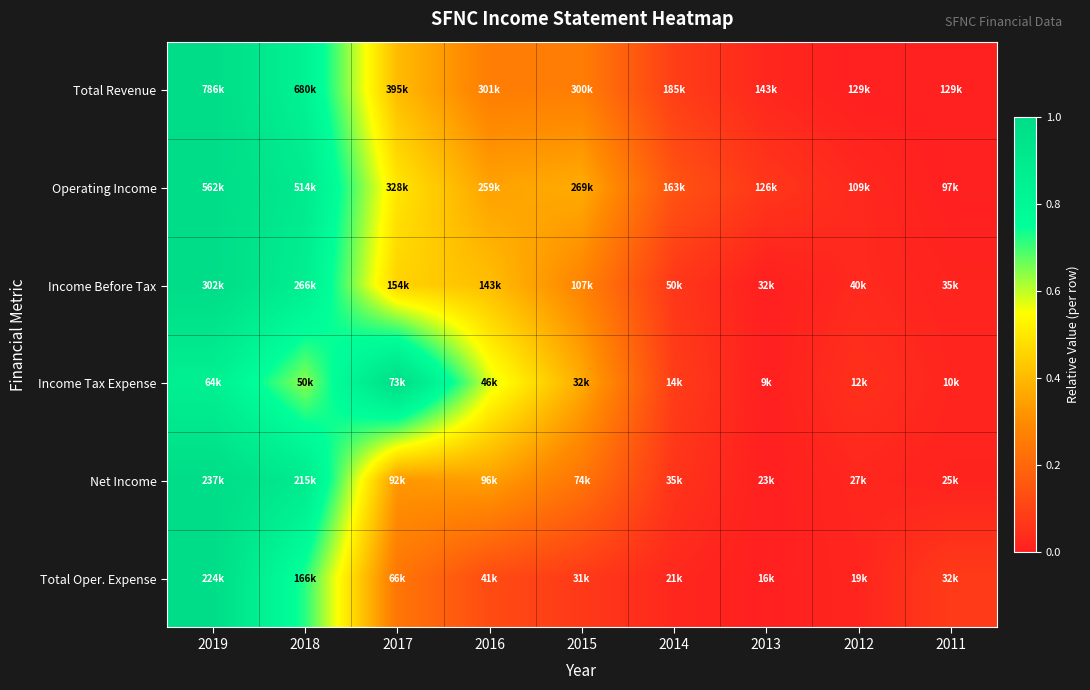

Reading right to left, transcribe all the data shown in this chart.

Total Revenue: 2011=0.0	2012=0.0	2013=0.0	2014=0.1	2015=0.3	2016=0.3	2017=0.4	2018=0.8	2019=1.0
Operating Income: 2011=0.0	2012=0.0	2013=0.1	2014=0.1	2015=0.4	2016=0.3	2017=0.5	2018=0.9	2019=1.0
Income Before Tax: 2011=0.0	2012=0.0	2013=0.0	2014=0.1	2015=0.3	2016=0.4	2017=0.5	2018=0.9	2019=1.0
Income Tax Expense: 2011=0.0	2012=0.0	2013=0.0	2014=0.1	2015=0.4	2016=0.6	2017=1.0	2018=0.6	2019=0.9
Net Income: 2011=0.0	2012=0.0	2013=0.0	2014=0.1	2015=0.2	2016=0.3	2017=0.3	2018=0.9	2019=1.0
Total Oper. Expense: 2011=0.1	2012=0.0	2013=0.0	2014=0.0	2015=0.1	2016=0.1	2017=0.2	2018=0.7	2019=1.0